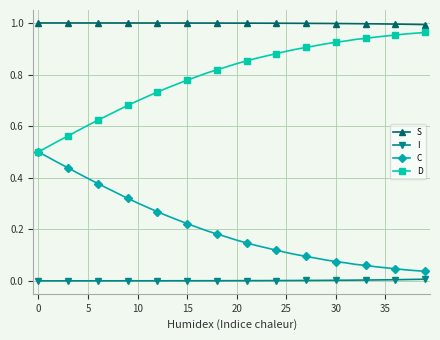

Which series has the largest total across all categories?

S